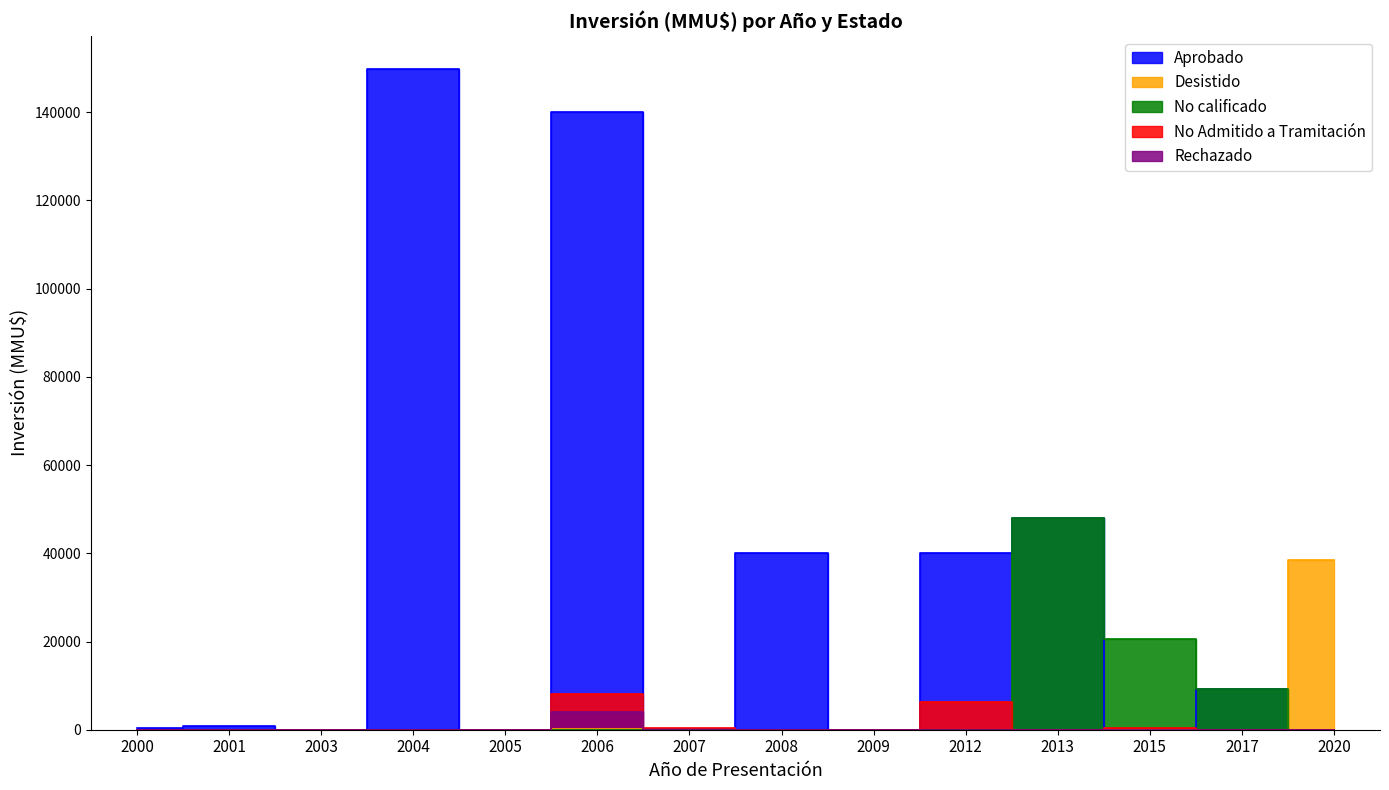

Which series has the largest total across all categories?

Aprobado